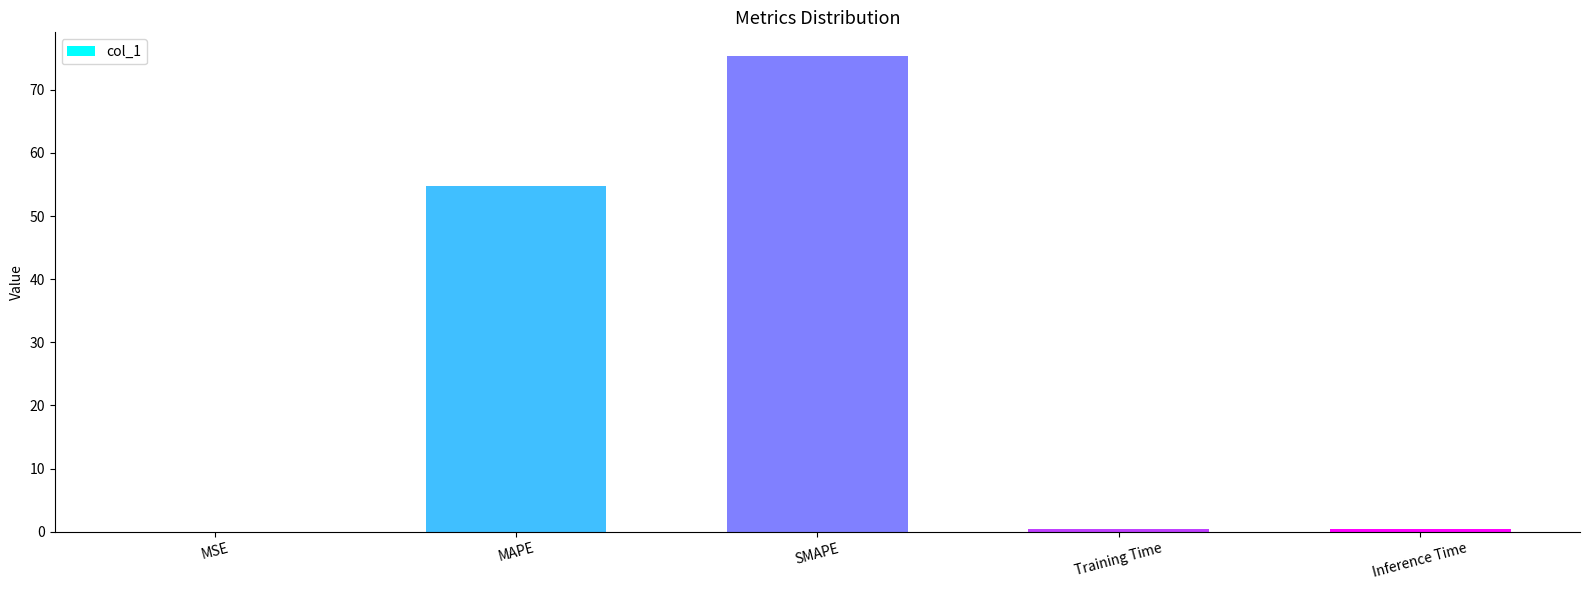

True or false: the data shows 0.0 at MSE.

True